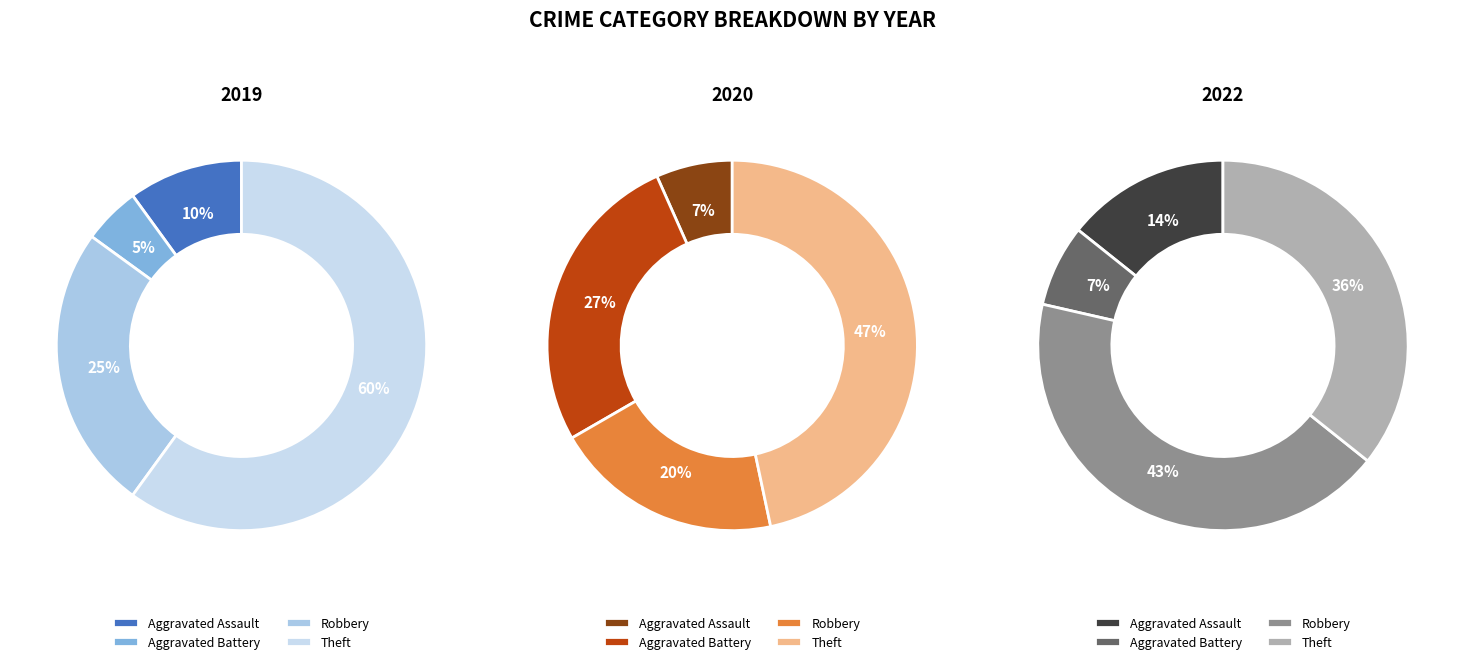

To the nearest percent, what is the combined percentage of 4 and 3?

67%